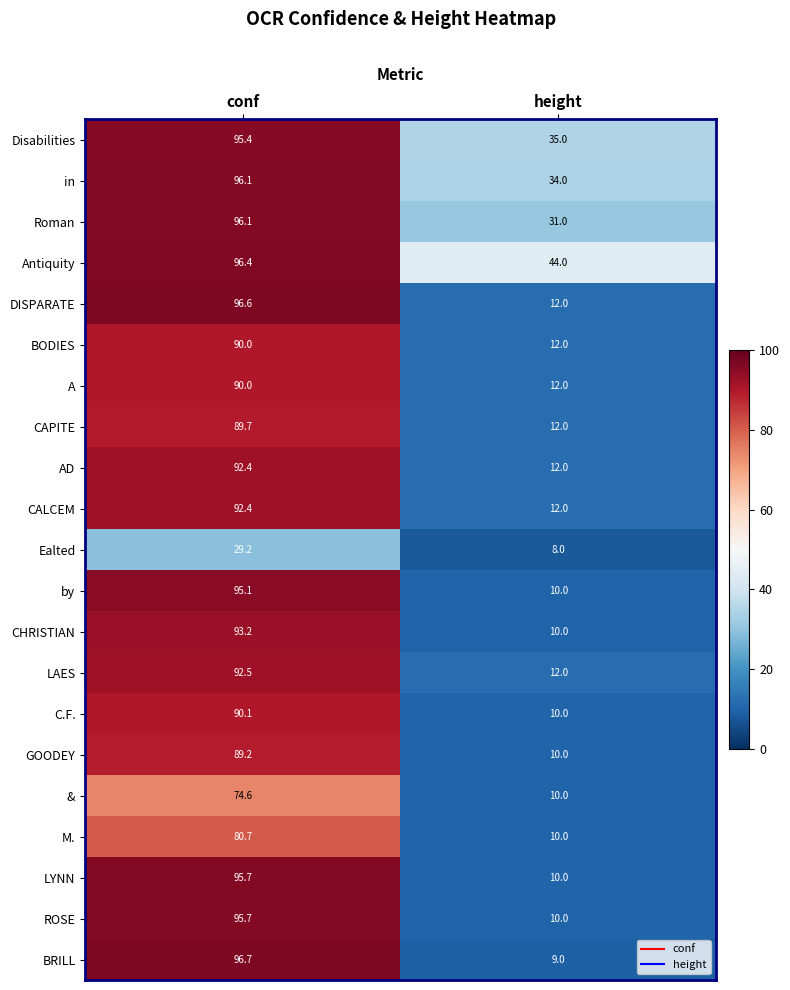

Rank the categories by AD value from lowest to highest.

height, conf